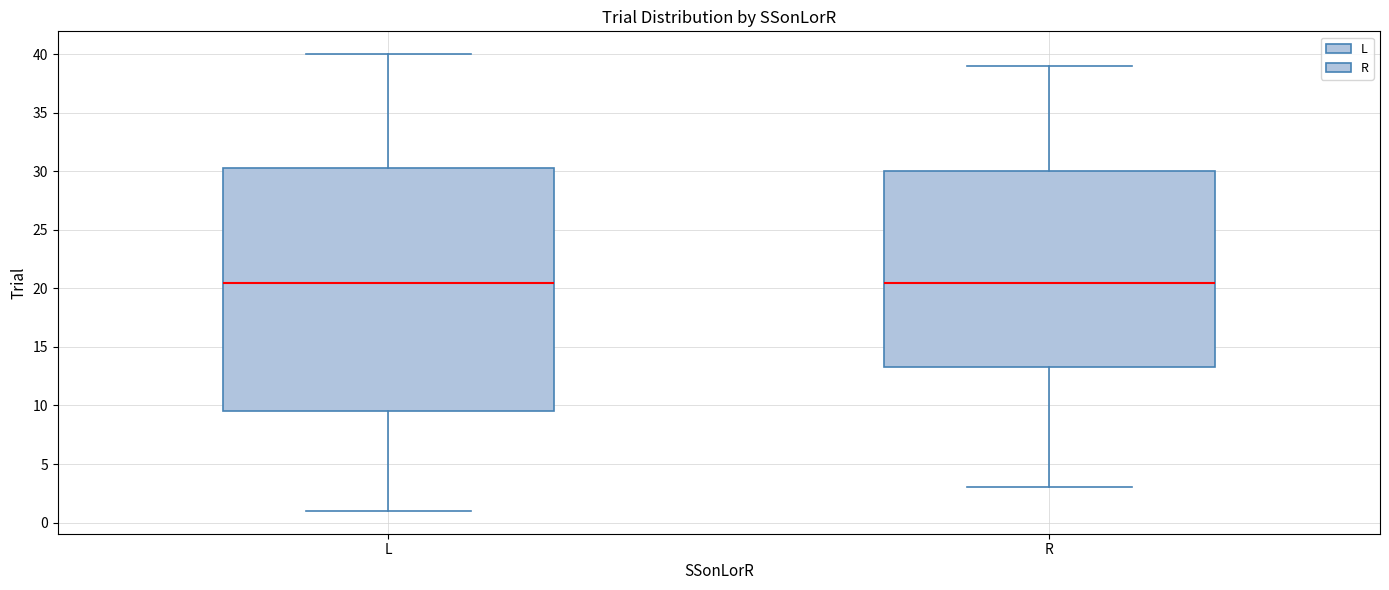

Where does the median line of the box for L sit on the y-axis? The values are not printed on the chart, so give them approximately, as read against the axis.

20.5